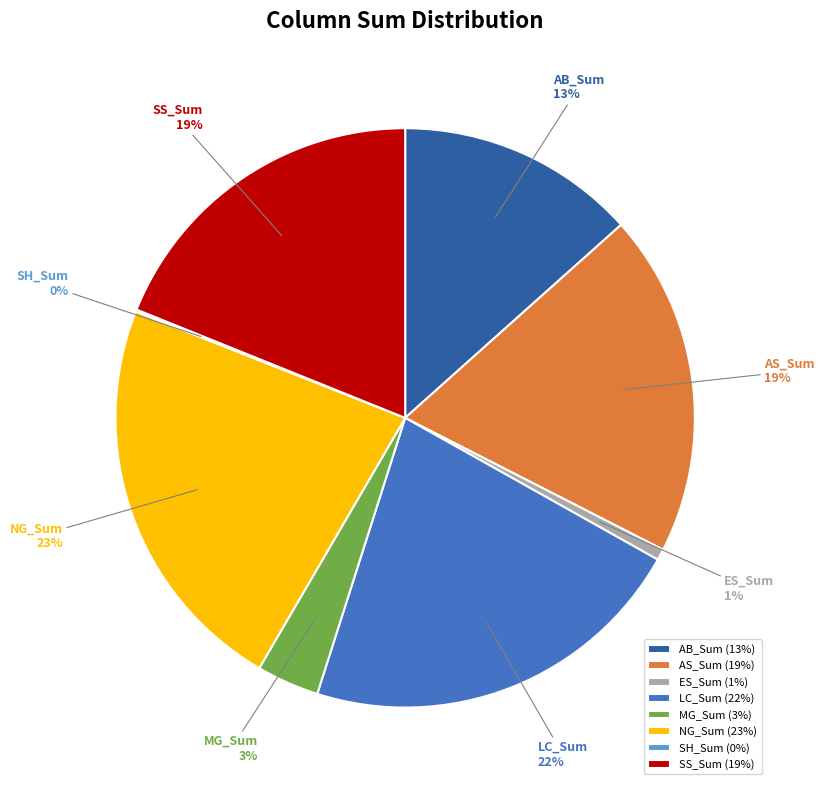

What percentage is the SS_Sum slice, to the nearest percent?

19%